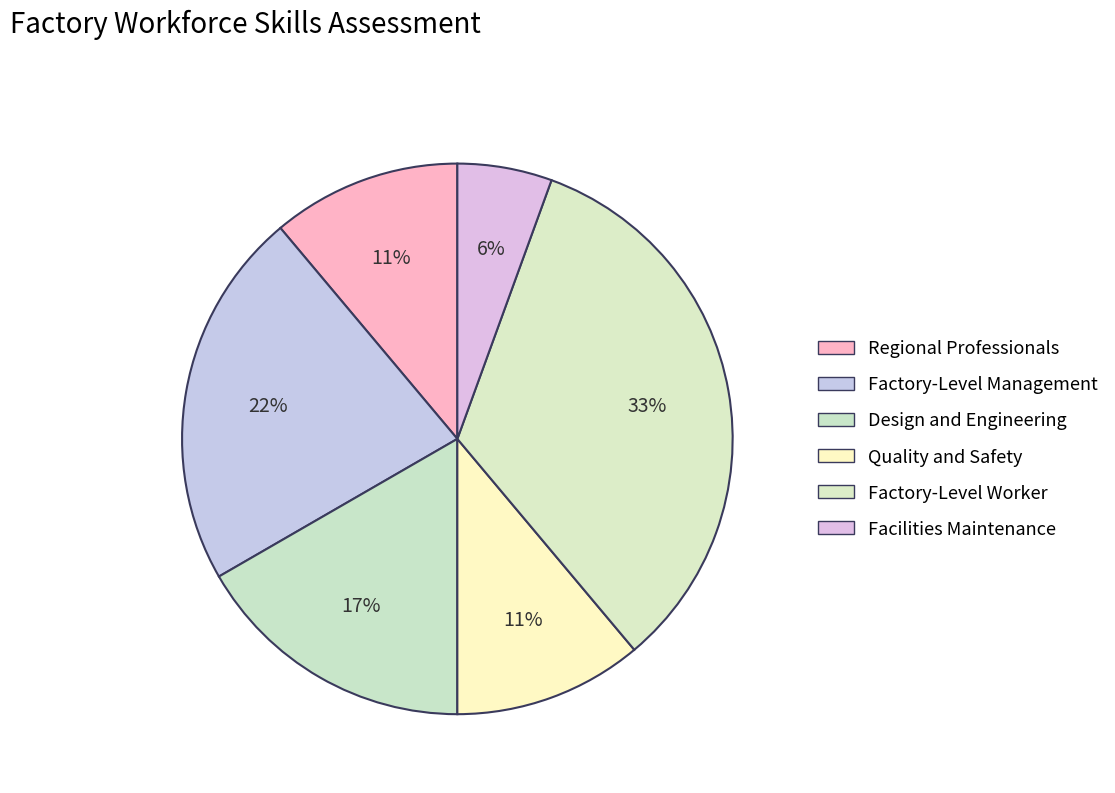

The Factory-Level Worker slice represents 21% of the pie. True or false?

False